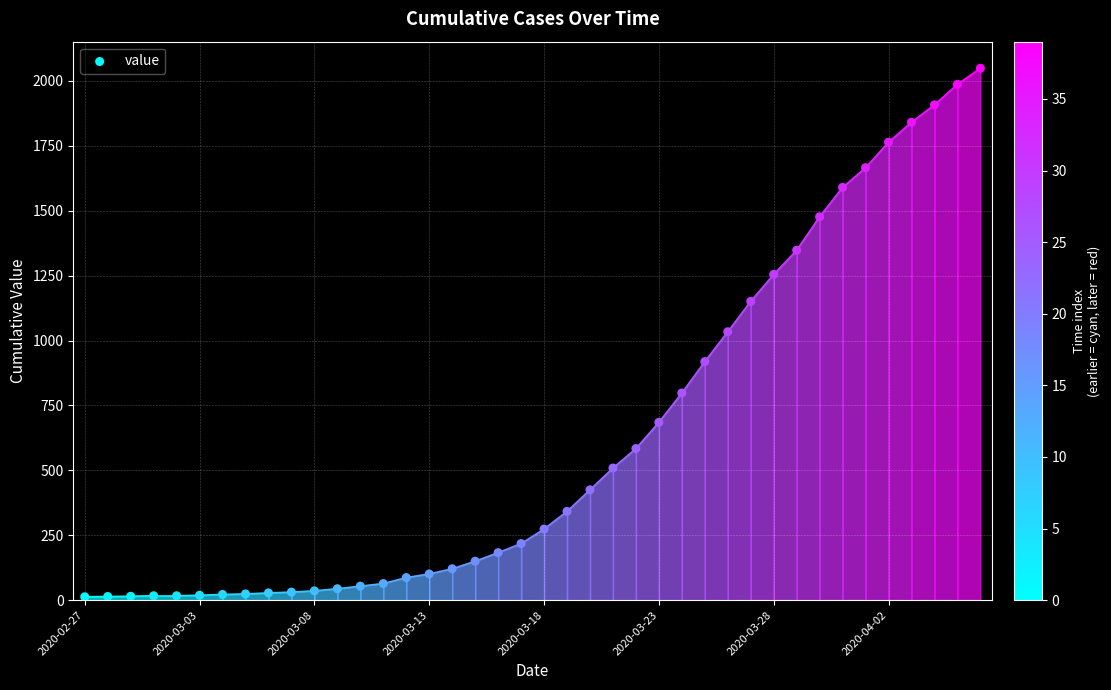

What is the range of Y values (max minus min)?

2036